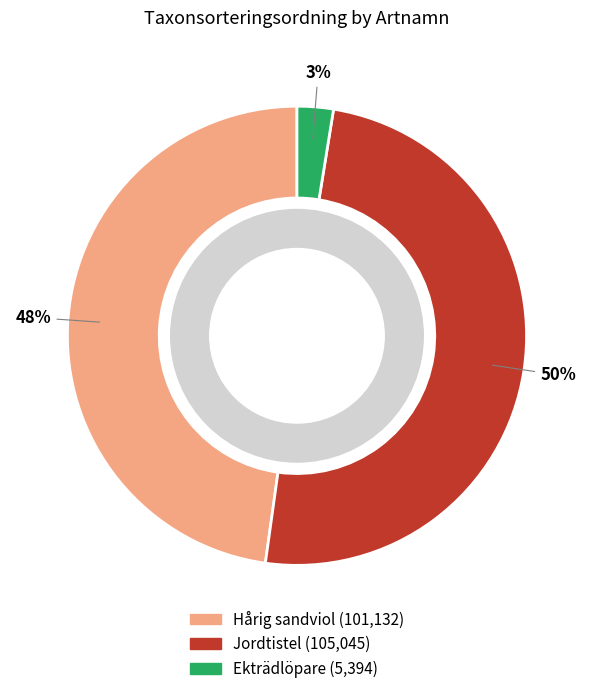

Which slice is the largest?

Jordtistel